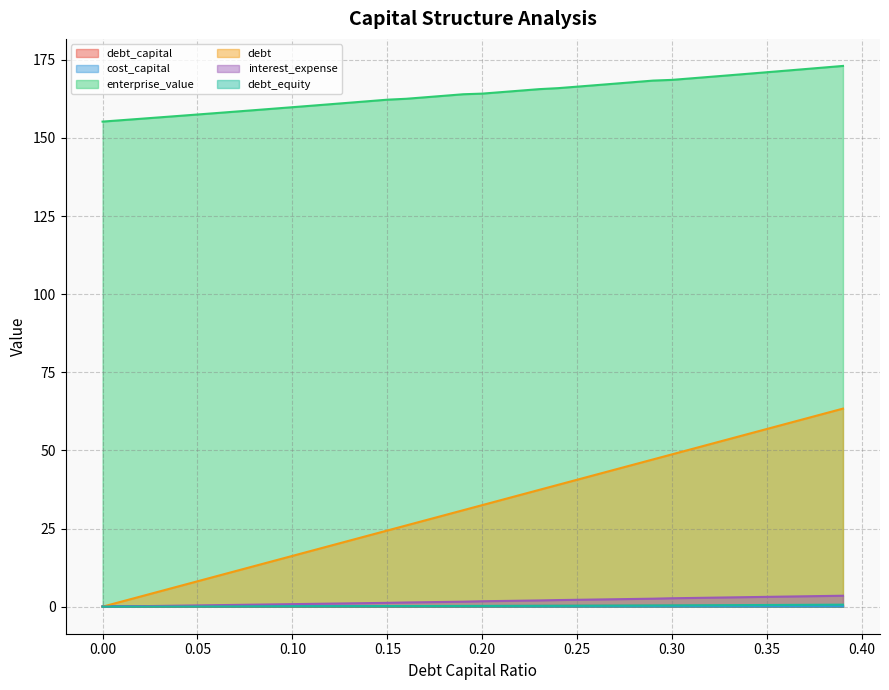

Count the number of categories in the chart.

40